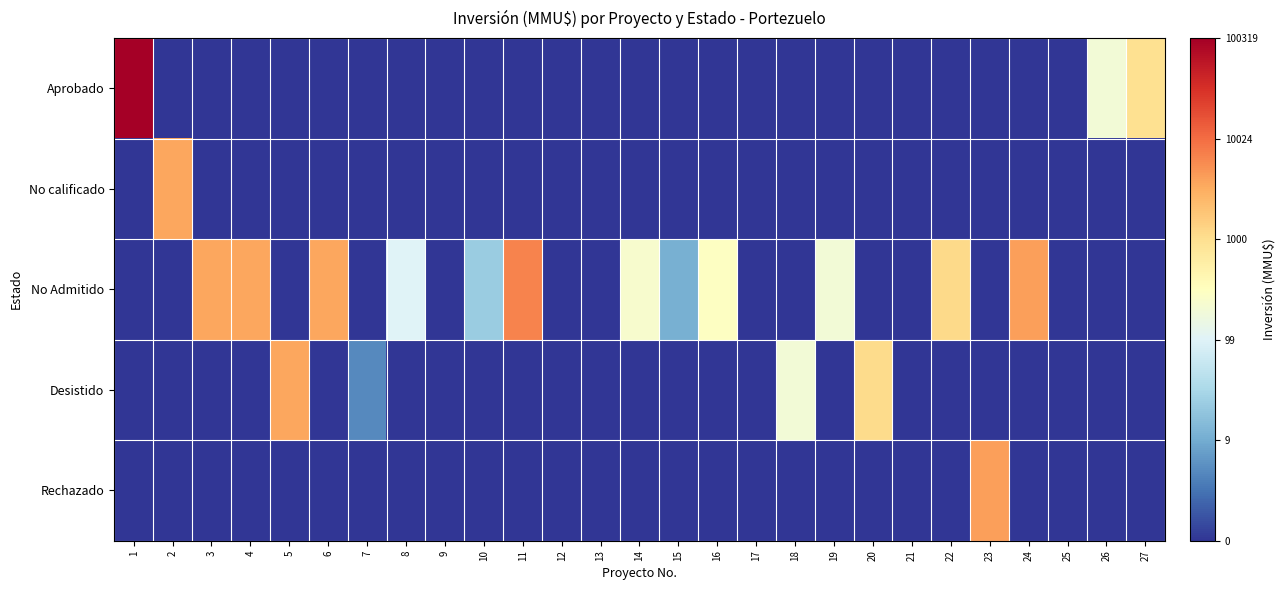

Reading left to right, transcribe all the data shown in this chart.

Aprobado: 1=11.5	2=0.0	3=0.0	4=0.0	5=0.0	6=0.0	7=0.0	8=0.0	9=0.0	10=0.0	11=0.0	12=0.0	13=0.0	14=0.0	15=0.0	16=0.0	17=0.0	18=0.0	19=0.0	20=0.0	21=0.0	22=0.0	23=0.0	24=0.0	25=0.0	26=5.3	27=6.9
No calificado: 1=0.0	2=8.2	3=0.0	4=0.0	5=0.0	6=0.0	7=0.0	8=0.0	9=0.0	10=0.0	11=0.0	12=0.0	13=0.0	14=0.0	15=0.0	16=0.0	17=0.0	18=0.0	19=0.0	20=0.0	21=0.0	22=0.0	23=0.0	24=0.0	25=0.0	26=0.0	27=0.0
No Admitido: 1=0.0	2=0.0	3=8.2	4=8.2	5=0.0	6=8.2	7=0.0	8=4.6	9=0.0	10=3.1	11=8.8	12=0.0	13=0.0	14=5.5	15=2.4	16=5.7	17=0.0	18=0.0	19=5.3	20=0.0	21=0.0	22=7.0	23=0.0	24=8.3	25=0.0	26=0.0	27=0.0
Desistido: 1=0.0	2=0.0	3=0.0	4=0.0	5=8.2	6=0.0	7=1.6	8=0.0	9=0.0	10=0.0	11=0.0	12=0.0	13=0.0	14=0.0	15=0.0	16=0.0	17=0.0	18=5.3	19=0.0	20=7.0	21=0.0	22=0.0	23=0.0	24=0.0	25=0.0	26=0.0	27=0.0
Rechazado: 1=0.0	2=0.0	3=0.0	4=0.0	5=0.0	6=0.0	7=0.0	8=0.0	9=0.0	10=0.0	11=0.0	12=0.0	13=0.0	14=0.0	15=0.0	16=0.0	17=0.0	18=0.0	19=0.0	20=0.0	21=0.0	22=0.0	23=8.3	24=0.0	25=0.0	26=0.0	27=0.0